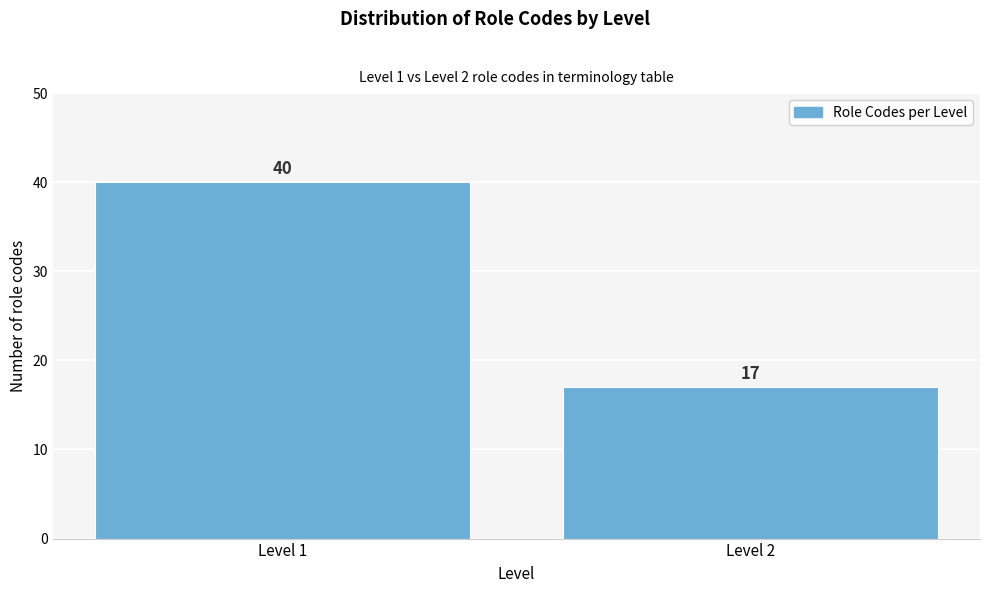

Reading left to right, transcribe all the data shown in this chart.

40	17